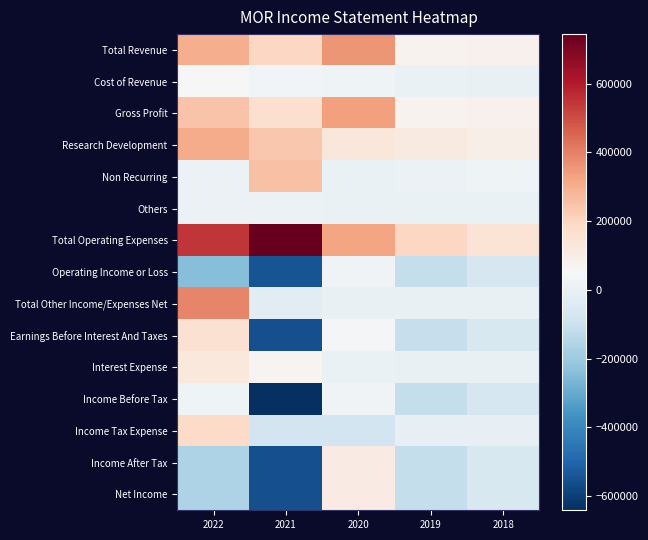

What is the difference between the highest and lowest values at 2019?

310100